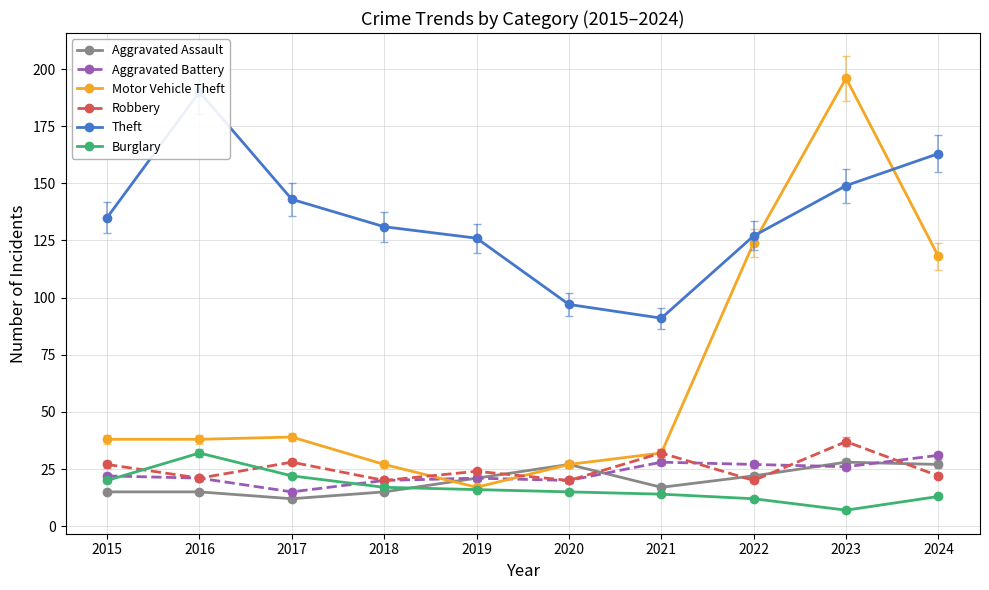

What is the smallest value displayed?

7